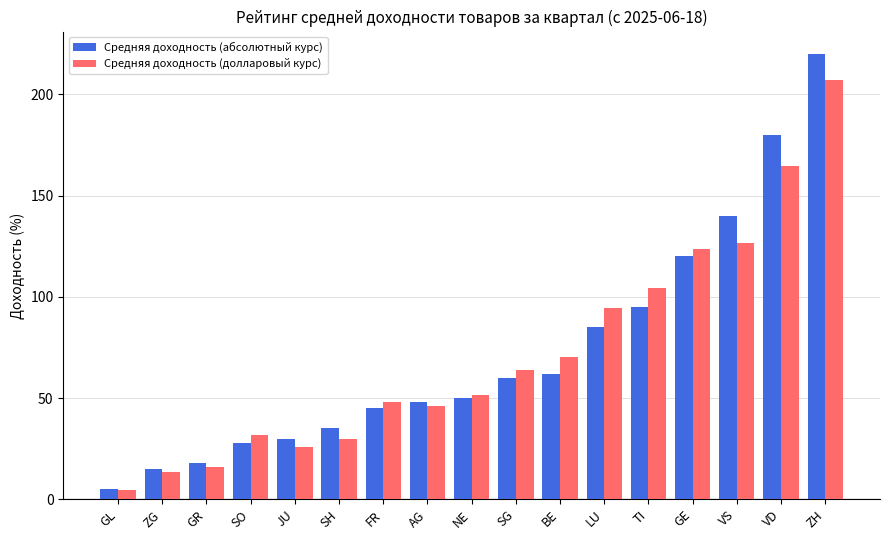

The value of Средняя доходность (абсолютный курс) at GL is 5.0. True or false?

True